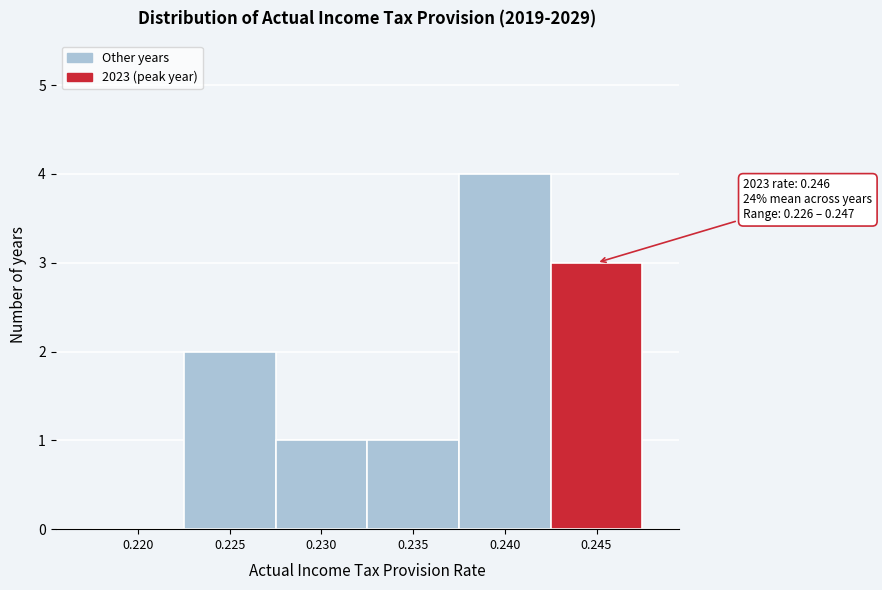

Reading left to right, extract all data points from this chart.

0.220=0	0.225=2	0.230=1	0.235=1	0.240=4	0.245=3